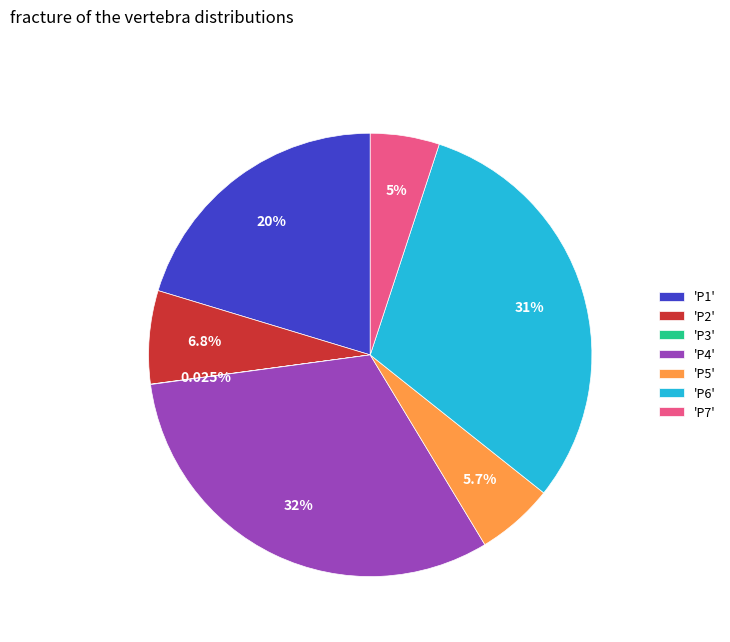

Which category has the biggest portion of the pie?

'P4'